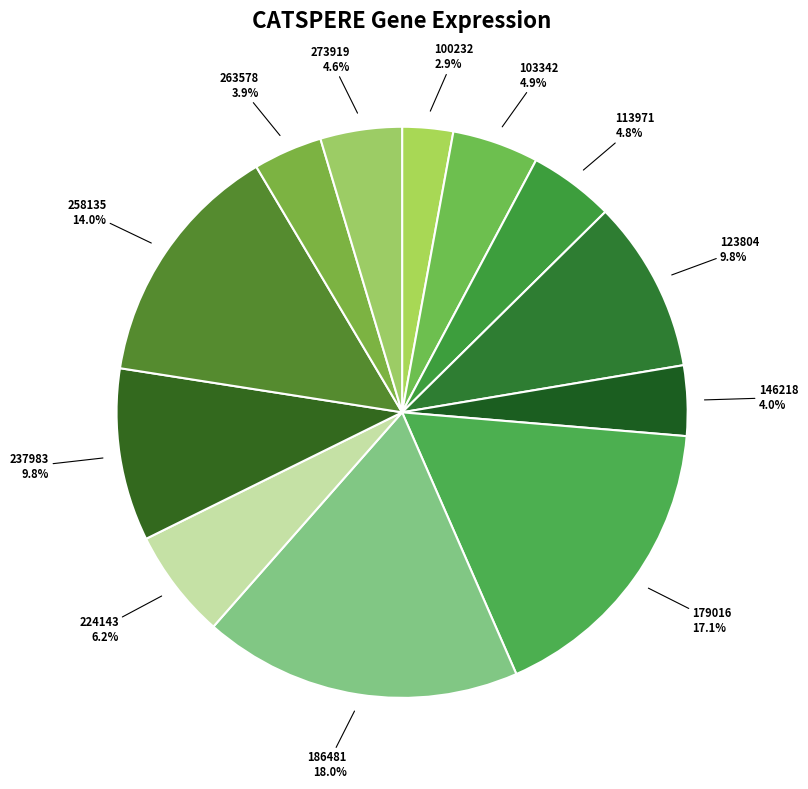

To the nearest percent, what portion does 100232 represent?

3%